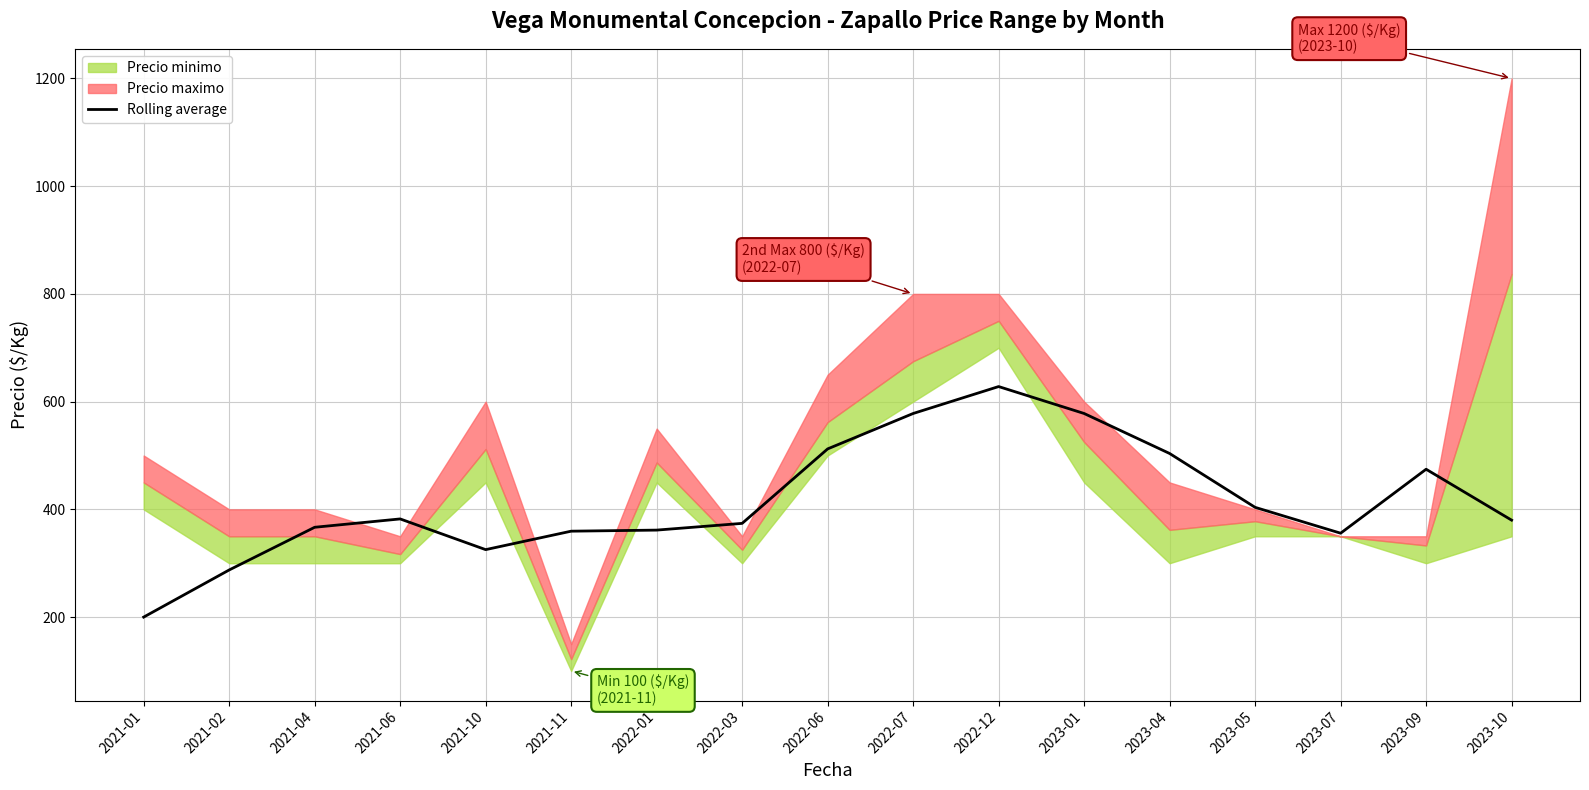

Reading right to left, extract all data points from this chart.

380.0	474.5	355.8	403.8	503.8	578.0	628.0	578.0	512.2	374.0	361.5	359.5	325.2	382.2	366.8	287.5	200.0